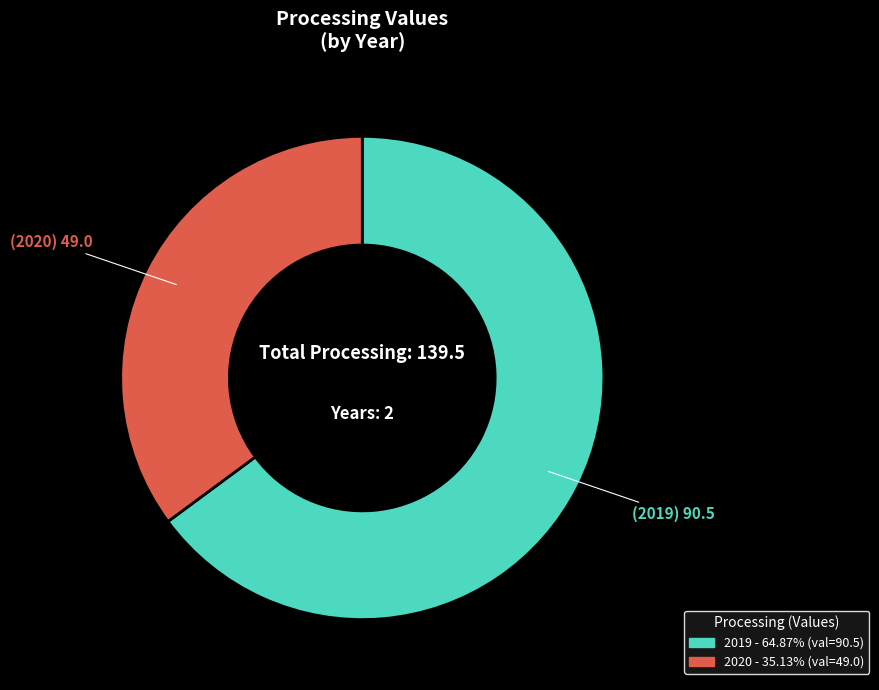

Combined, do 2019 and 2020 account for over 50%?

Yes